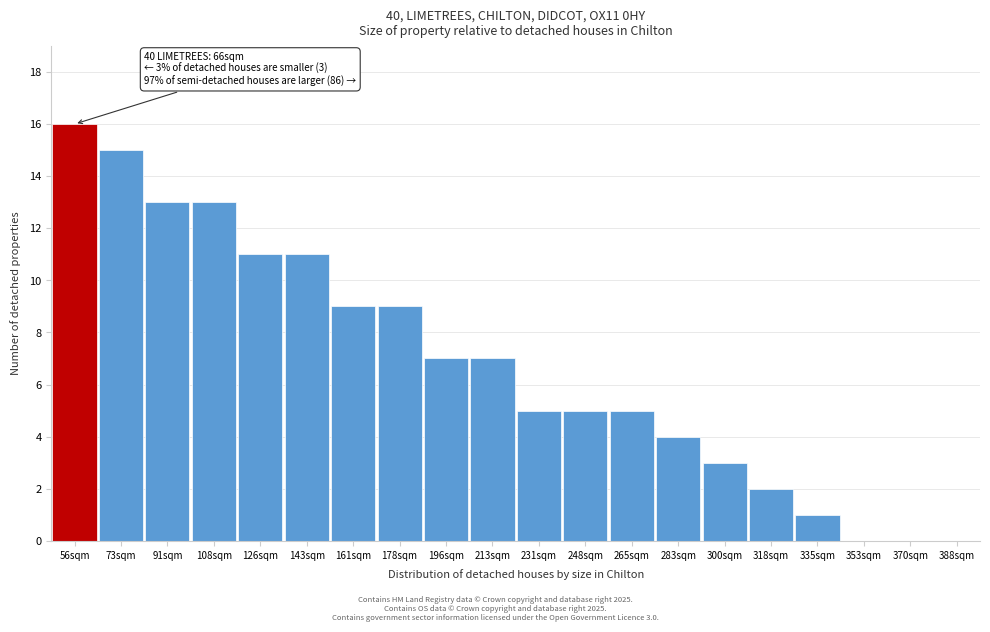

Reading left to right, list all the values displayed in this chart.

56sqm=16	73sqm=15	91sqm=13	108sqm=13	126sqm=11	143sqm=11	161sqm=9	178sqm=9	196sqm=7	213sqm=7	231sqm=5	248sqm=5	265sqm=5	283sqm=4	300sqm=3	318sqm=2	335sqm=1	353sqm=0	370sqm=0	388sqm=0